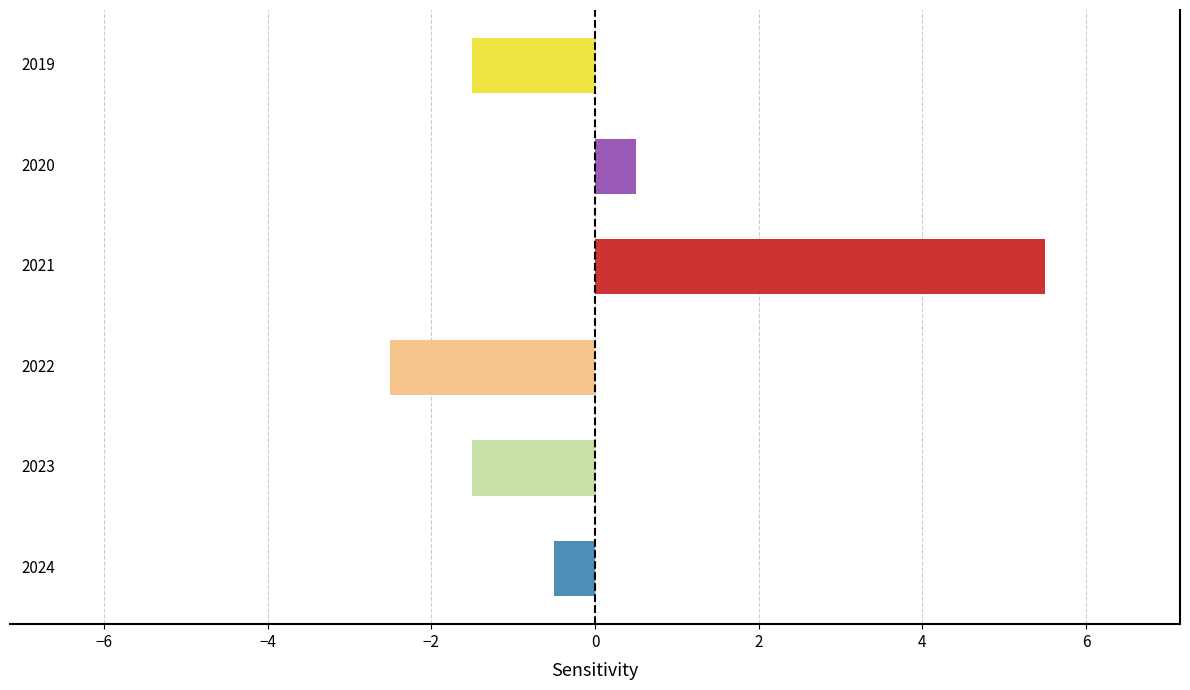

What is the smallest value displayed?

-2.5